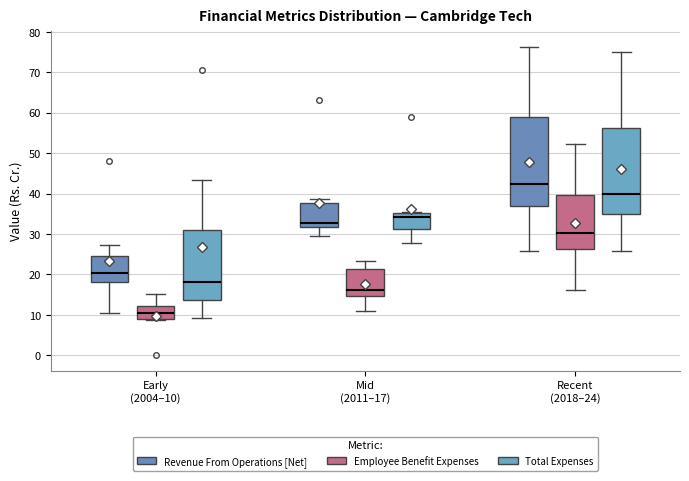

Where is the lower edge of the box for Recent (2018–24) (Revenue From Operations [Net]) on the y-axis? The values are not printed on the chart, so give them approximately, as read against the axis.

37